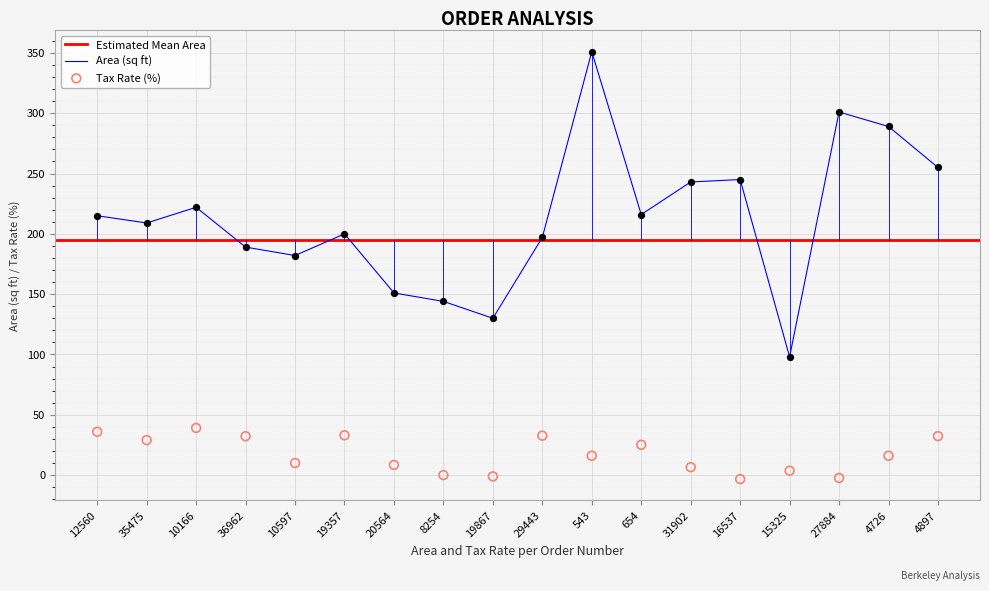

Which series has the widest spread of Y values?

Area